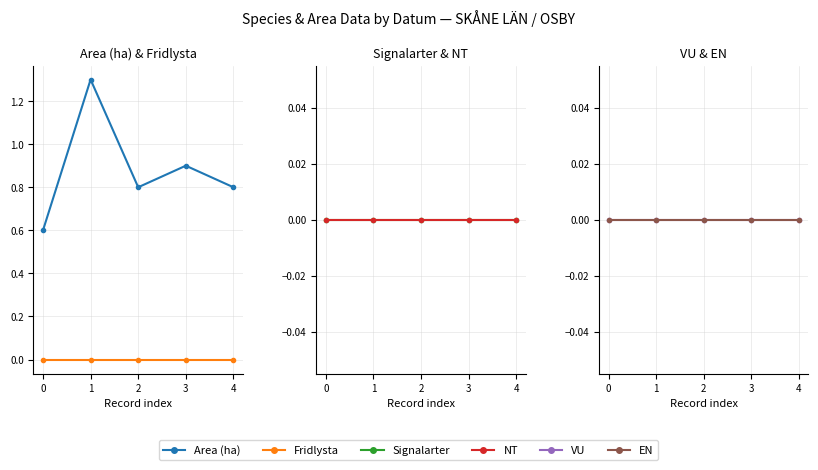

Reading left to right, list all the values displayed in this chart.

Area (ha): 0=0.6	1=1.3	2=0.8	3=0.9	4=0.8
Fridlysta: 0=0.0	1=0.0	2=0.0	3=0.0	4=0.0
Signalarter: 0=0.0	1=0.0	2=0.0	3=0.0	4=0.0
NT: 0=0.0	1=0.0	2=0.0	3=0.0	4=0.0
VU: 0=0.0	1=0.0	2=0.0	3=0.0	4=0.0
EN: 0=0.0	1=0.0	2=0.0	3=0.0	4=0.0